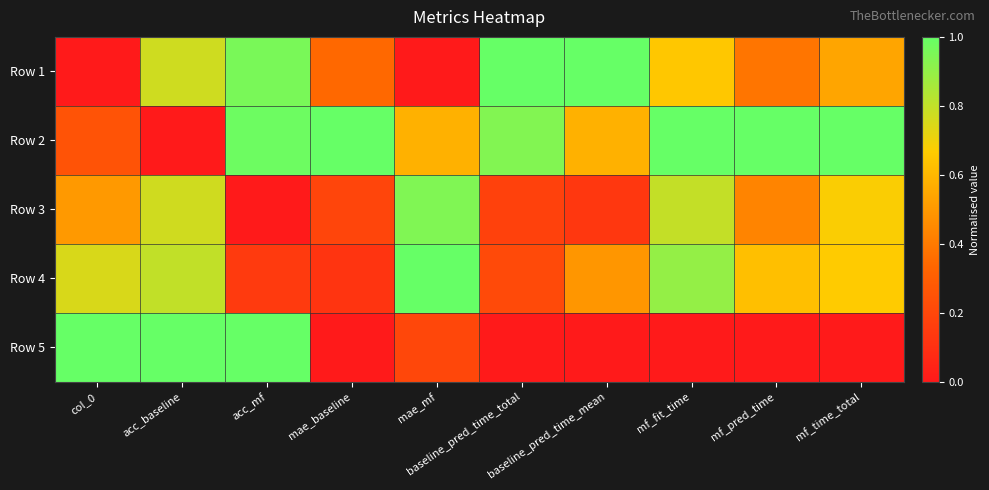

At which category does the chart reach its minimum across all series?

col_0